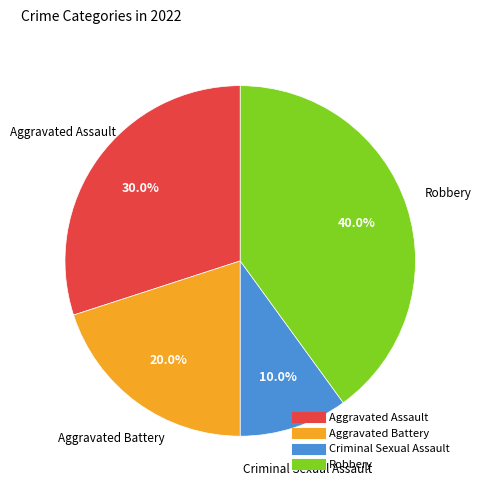

Count the number of slices in the pie.

4